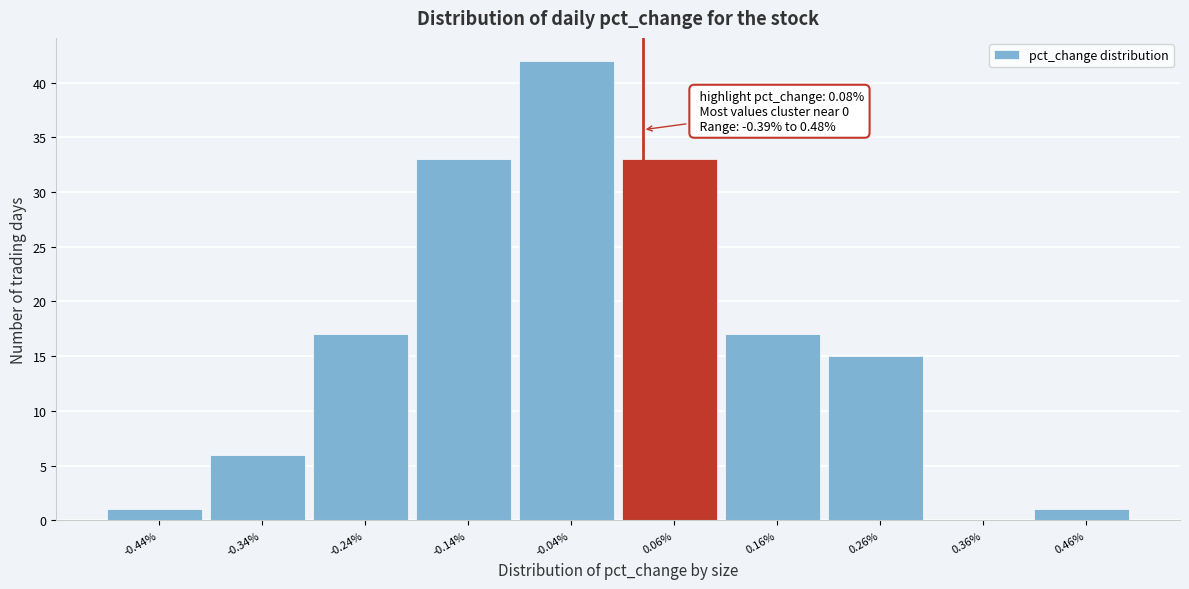

Reading right to left, extract all data points from this chart.

0.46%=1	0.36%=0	0.26%=15	0.16%=17	0.06%=33	-0.04%=42	-0.14%=33	-0.24%=17	-0.34%=6	-0.44%=1